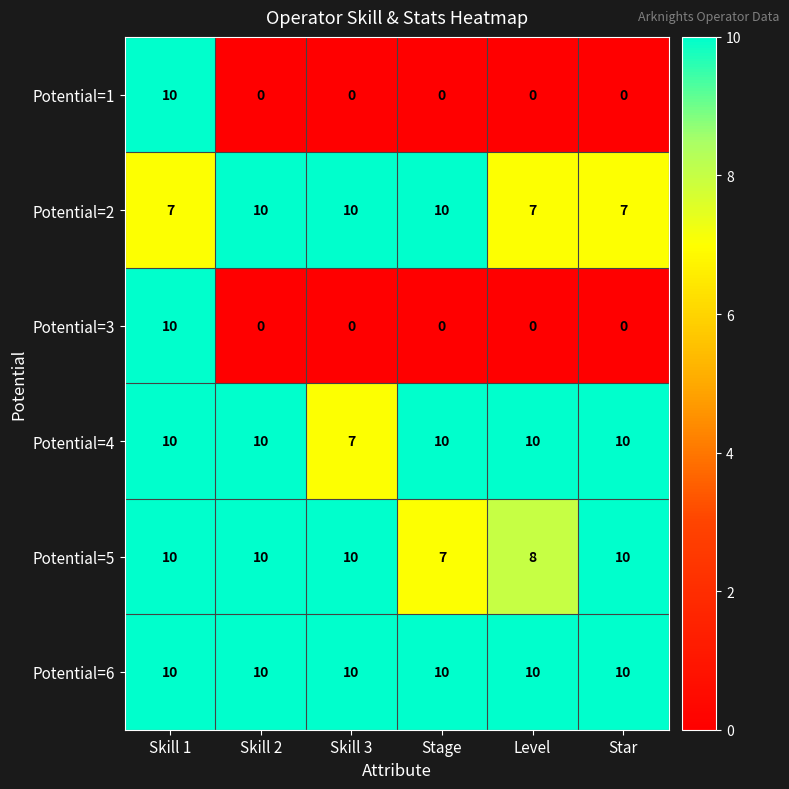

What is the approximate value of Potential=5 at Star?

10